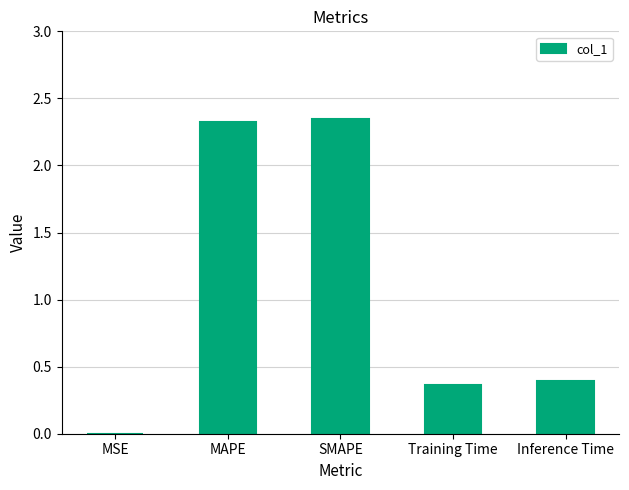

Where is the data nearest to the value 1?

Inference Time